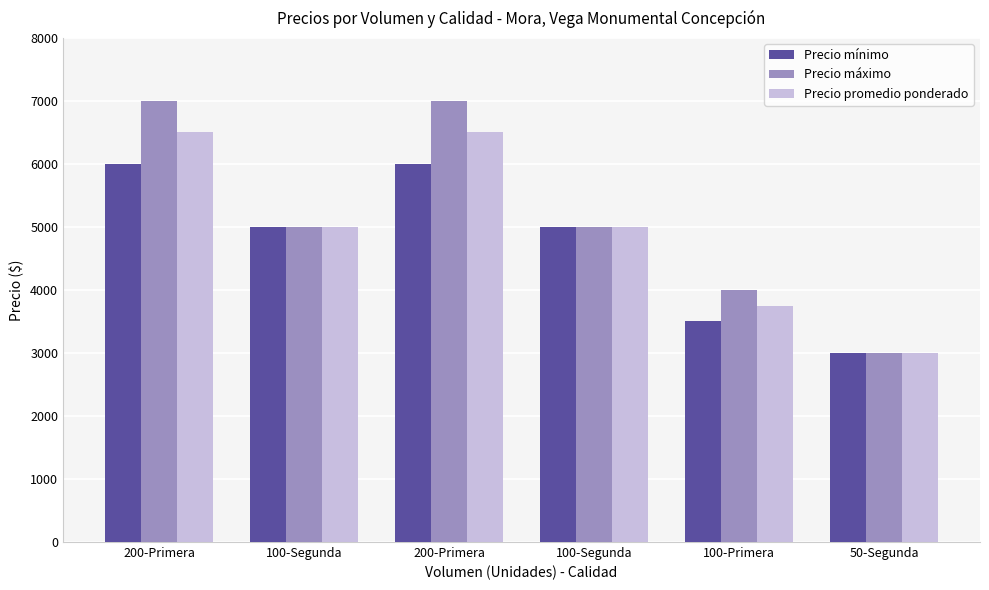

Count the Precio promedio ponderado values in the range 3750 to 6500.

5